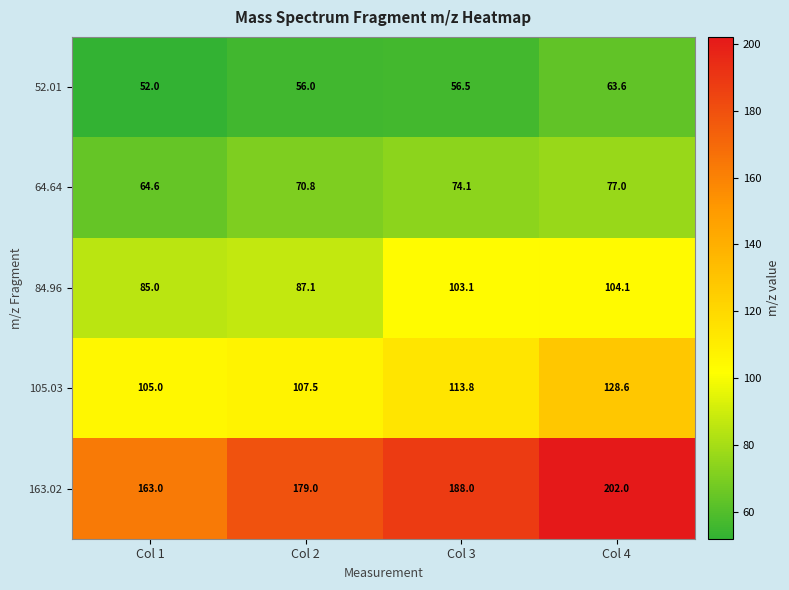

Reading right to left, what are all the values shown in this chart?

52.01: Col 4=63.6	Col 3=56.5	Col 2=56.0	Col 1=52.0
64.64: Col 4=77.0	Col 3=74.1	Col 2=70.8	Col 1=64.6
84.96: Col 4=104.1	Col 3=103.1	Col 2=87.1	Col 1=85.0
105.03: Col 4=128.6	Col 3=113.8	Col 2=107.5	Col 1=105.0
163.02: Col 4=202.0	Col 3=188.0	Col 2=179.0	Col 1=163.0